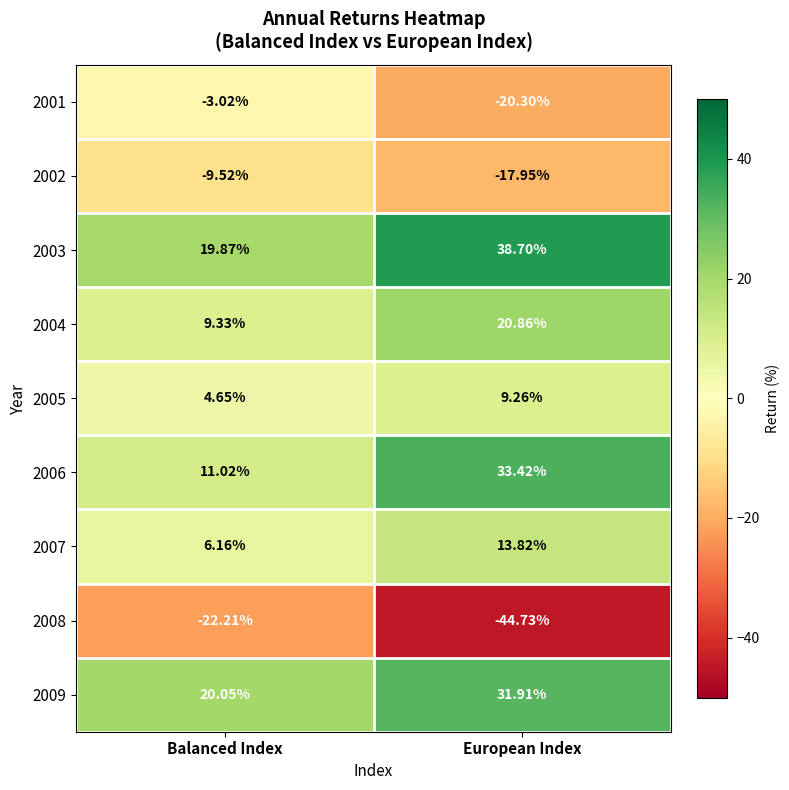

How many series are shown in this chart?

9